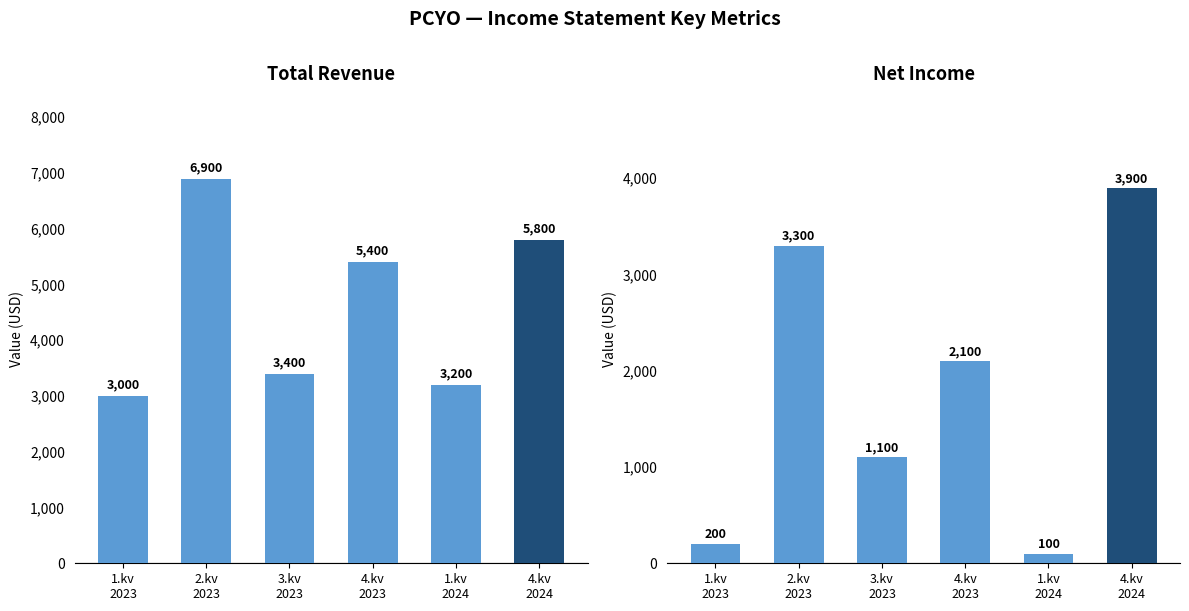

Reading right to left, what are all the values shown in this chart?

Total Revenue: 4.kv
2024=5800	1.kv
2024=3200	4.kv
2023=5400	3.kv
2023=3400	2.kv
2023=6900	1.kv
2023=3000
Net Income: 4.kv
2024=3900	1.kv
2024=100	4.kv
2023=2100	3.kv
2023=1100	2.kv
2023=3300	1.kv
2023=200